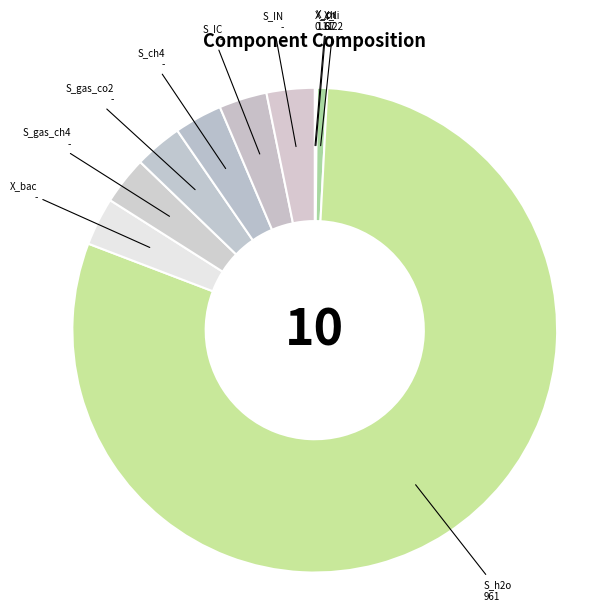

Which category has the biggest portion of the pie?

S_h2o